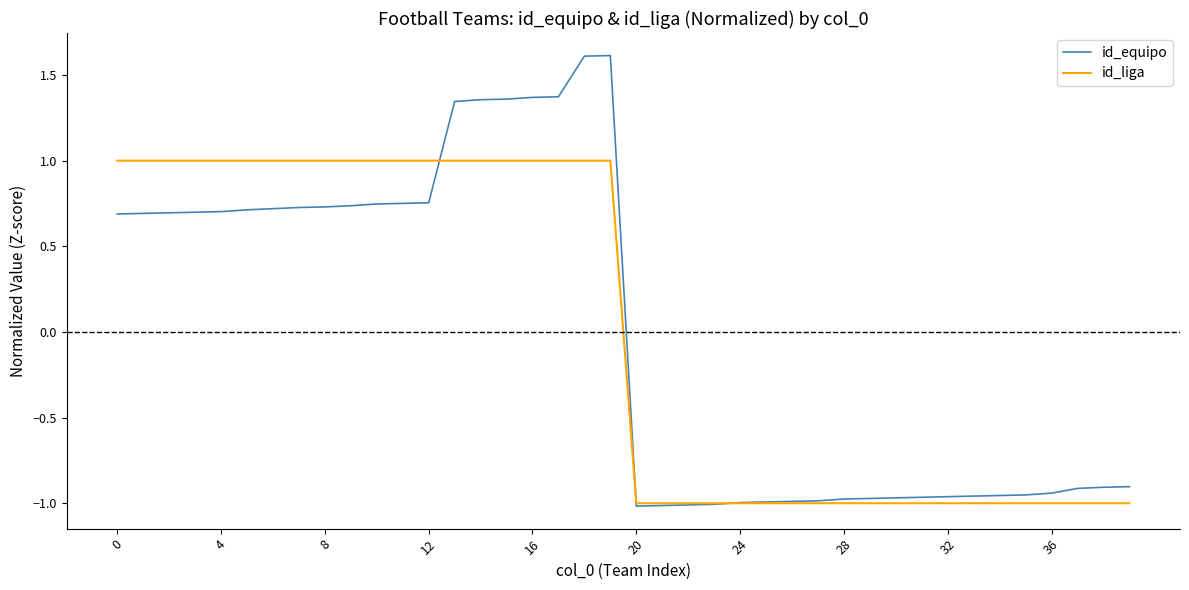

What is the highest value of the id_liga series?

1.0